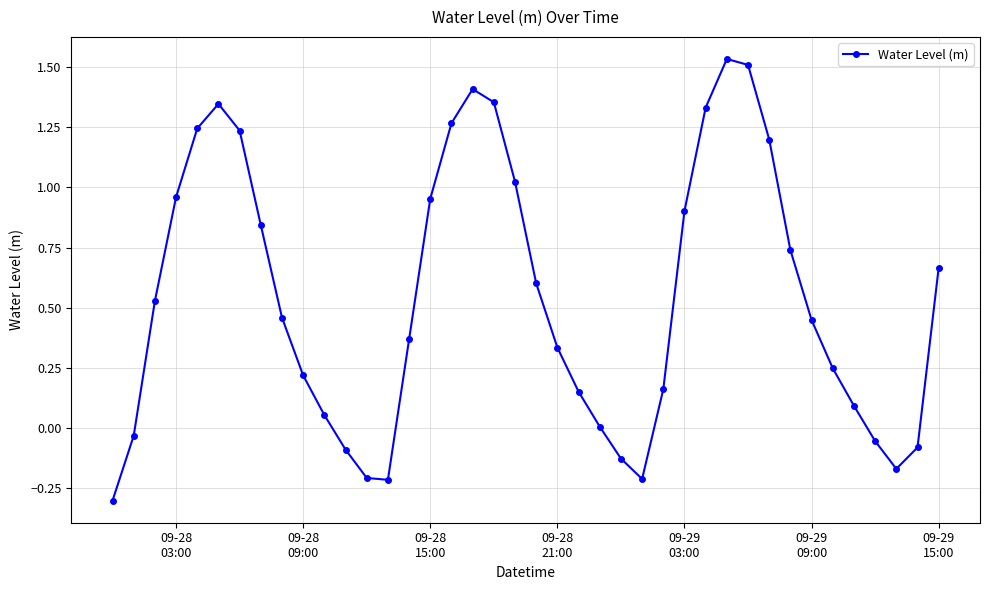

What is the minimum value shown in the chart?

-0.3